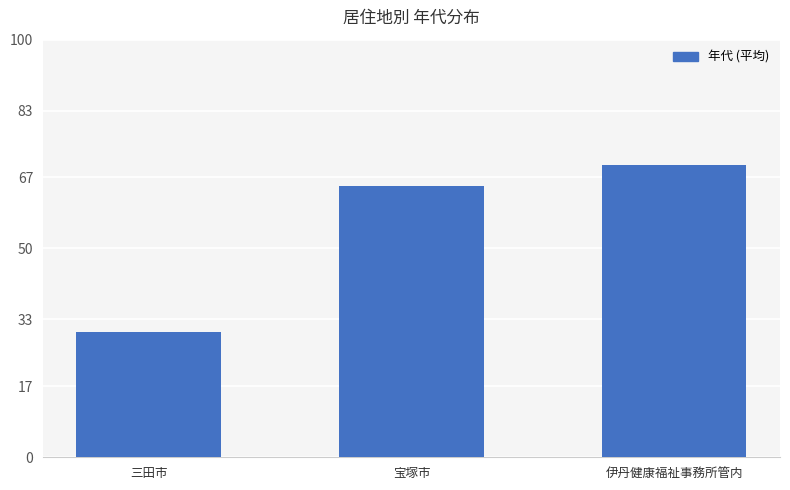

Is it true that the value at 三田市 is 39?

False